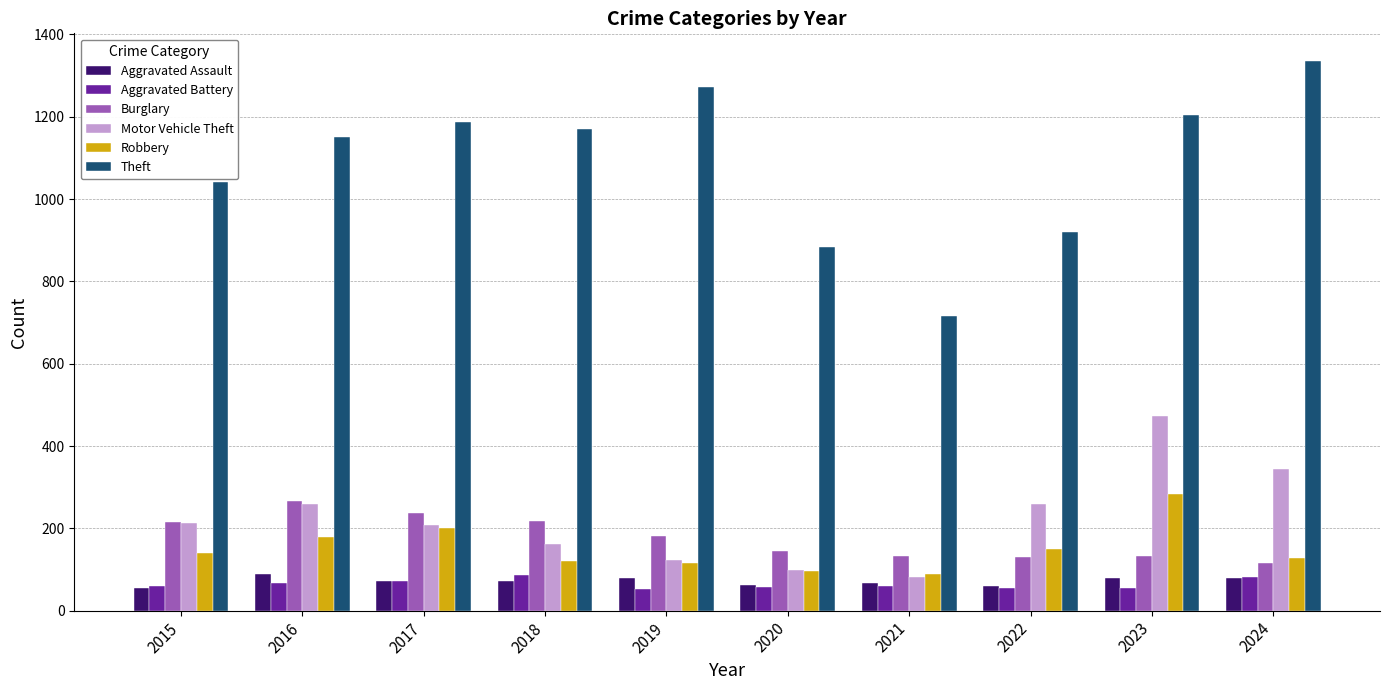

Does the chart contain any negative values?

No